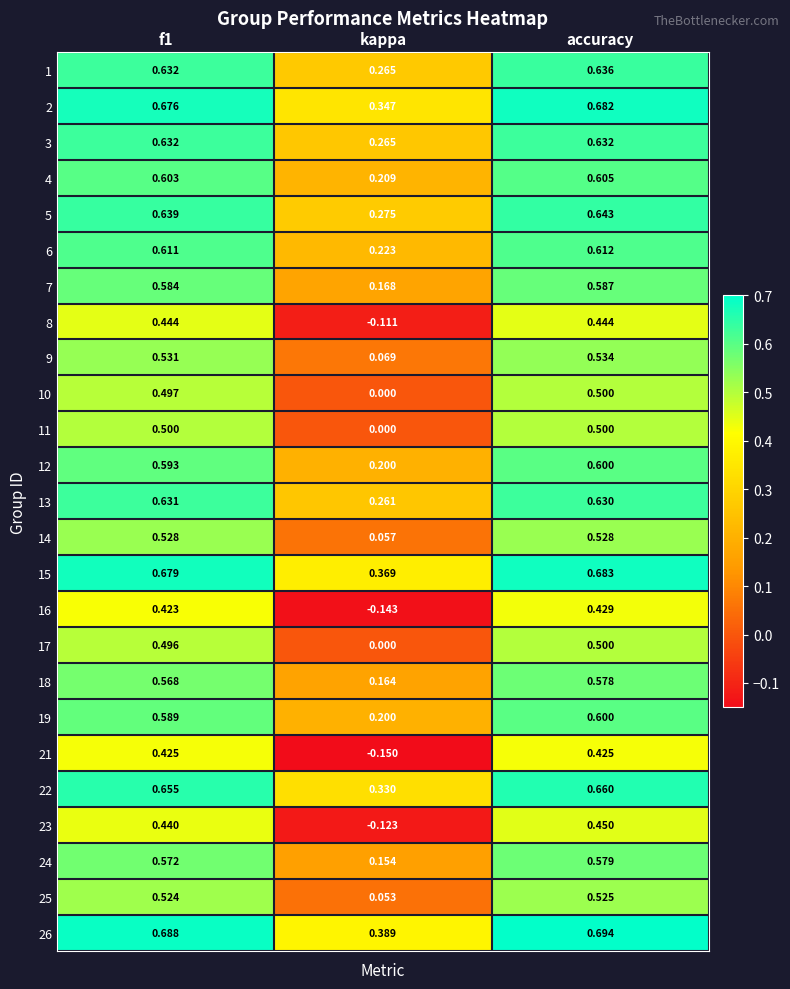

Is the value of 18 at accuracy greater than the value of 21 at kappa?

Yes